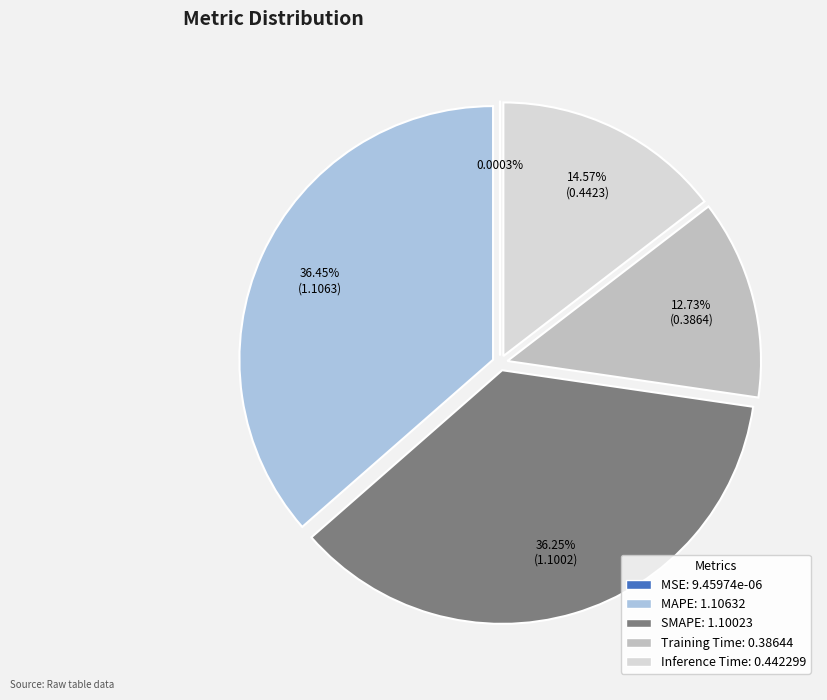

What percentage is the Training Time slice, to the nearest percent?

13%